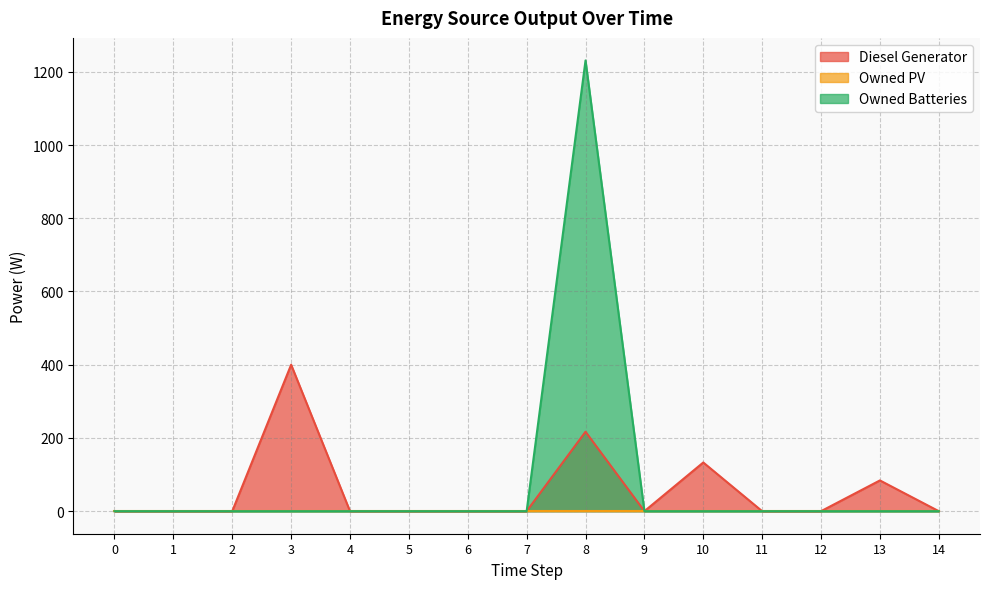

Which label corresponds to the largest value in the chart?

8